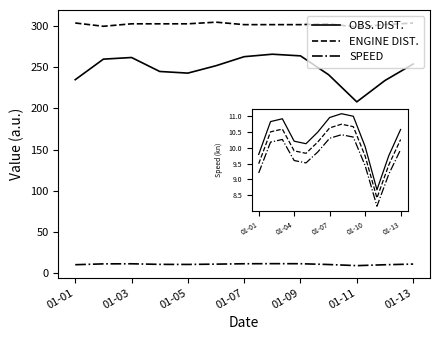

True or false: ENGINE DIST. and OBS. DIST. cross at least once.

False